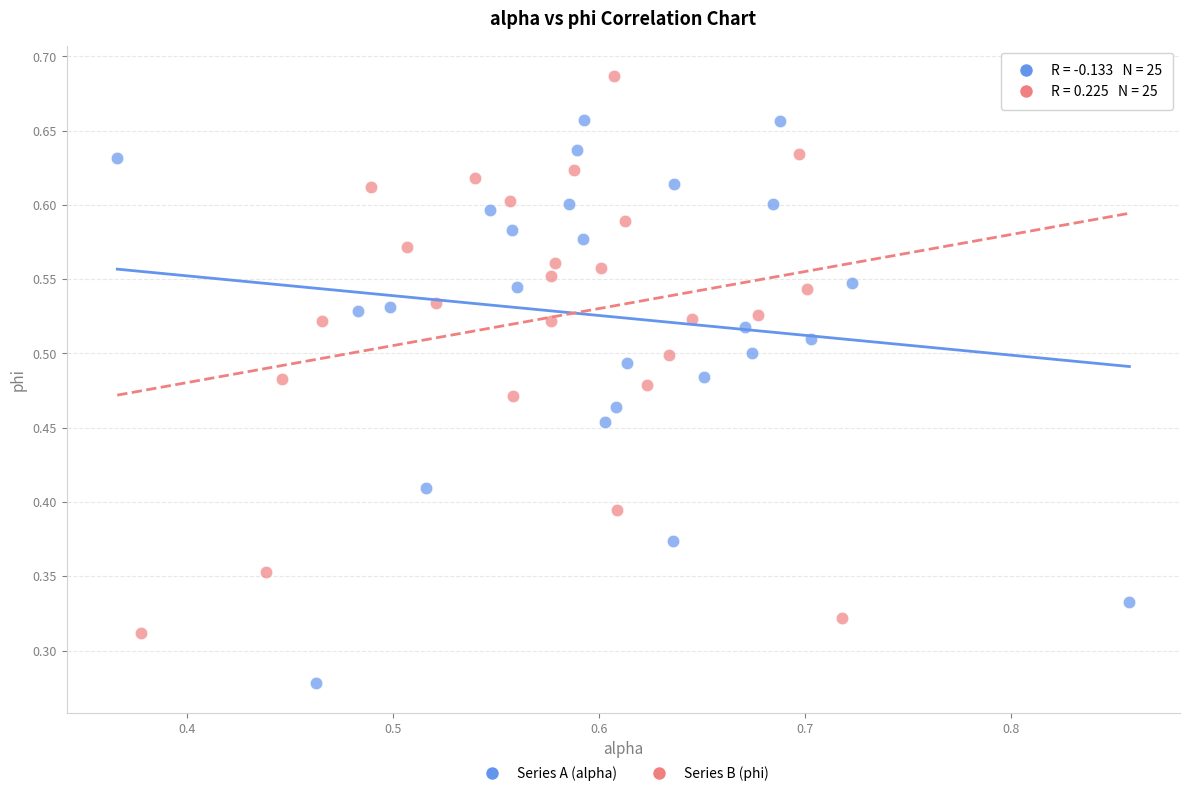

Which series contains the highest Y value?

Series B (phi)